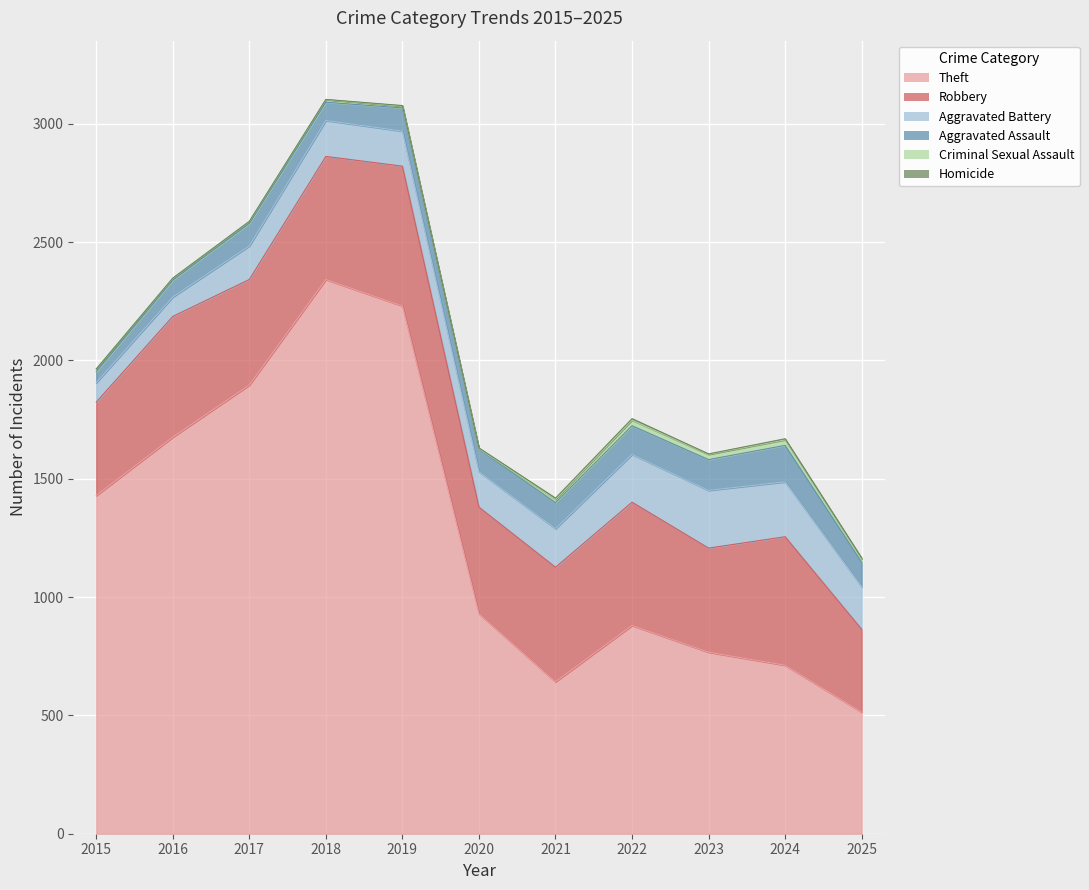

In Robbery, how many points are lower than both neighbors (excluding endpoints)?

3